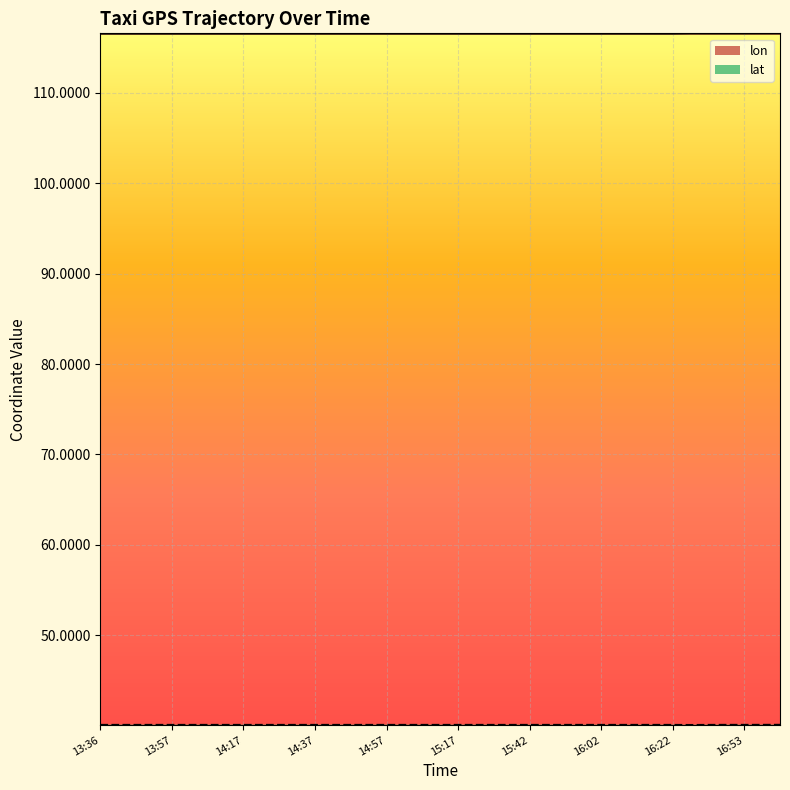

What is the spread (max minus min) of values at 13:41?

76.5